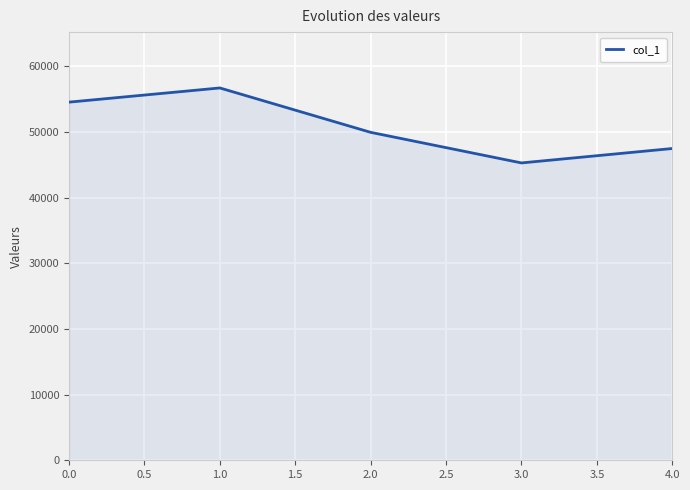

What is the difference between the maximum and minimum values?

11416